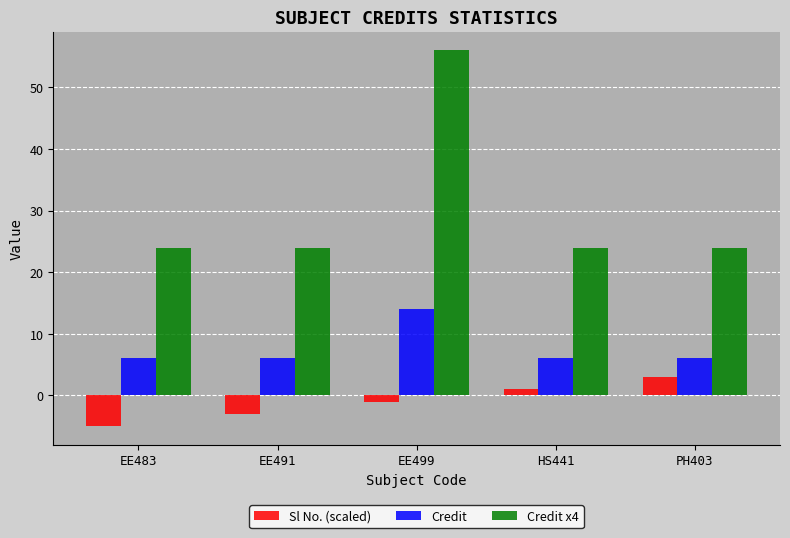

What are all the series names shown in the legend?

Sl No. (scaled), Credit, Credit x4